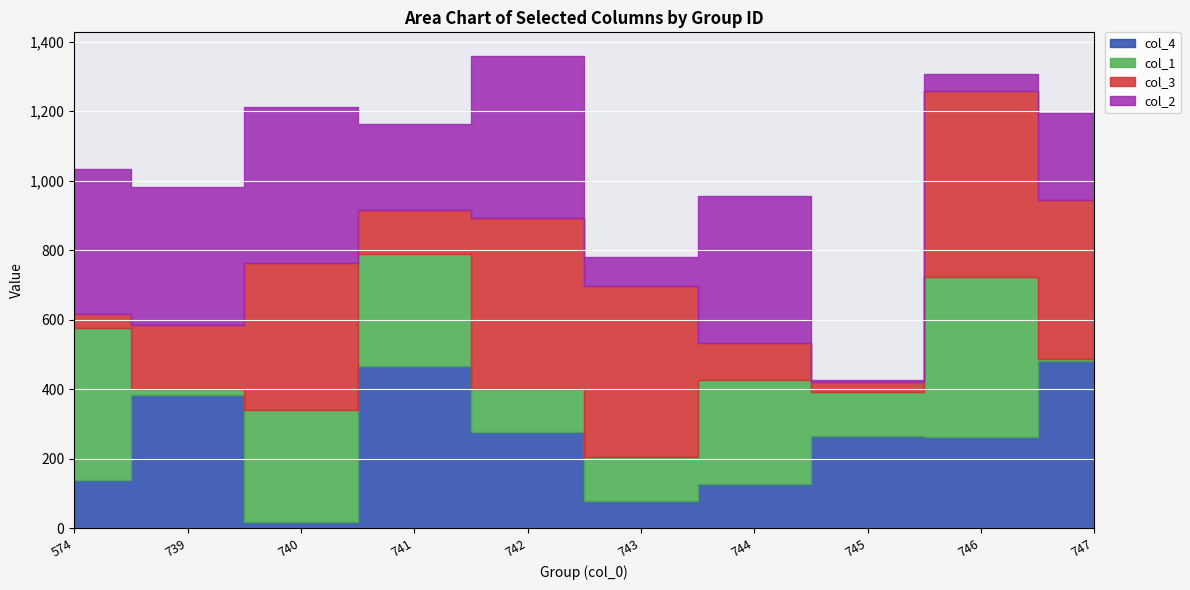

What is the lowest value of the col_1 series?

7